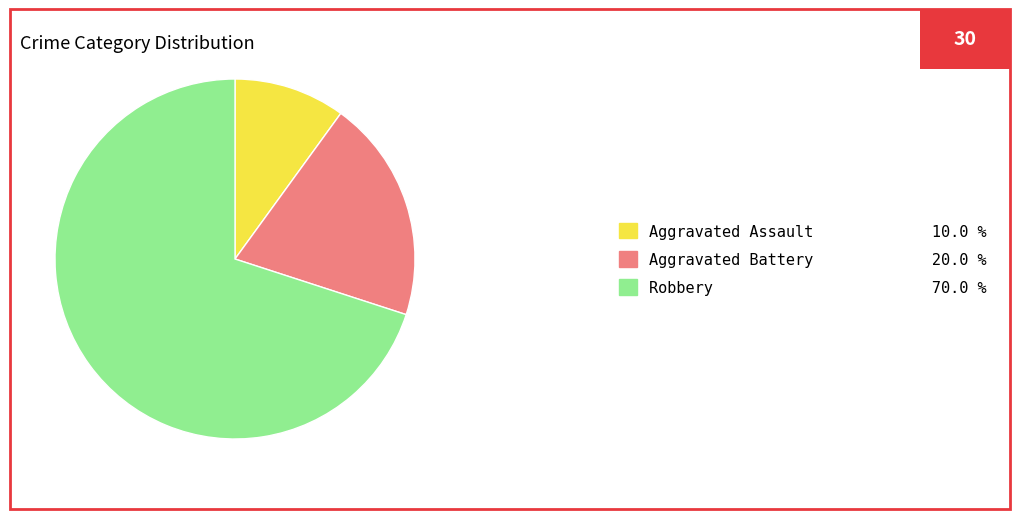

What is the ratio of the value at Aggravated Assault 10.0 % to the value at Aggravated Battery 20.0 %?

0.5